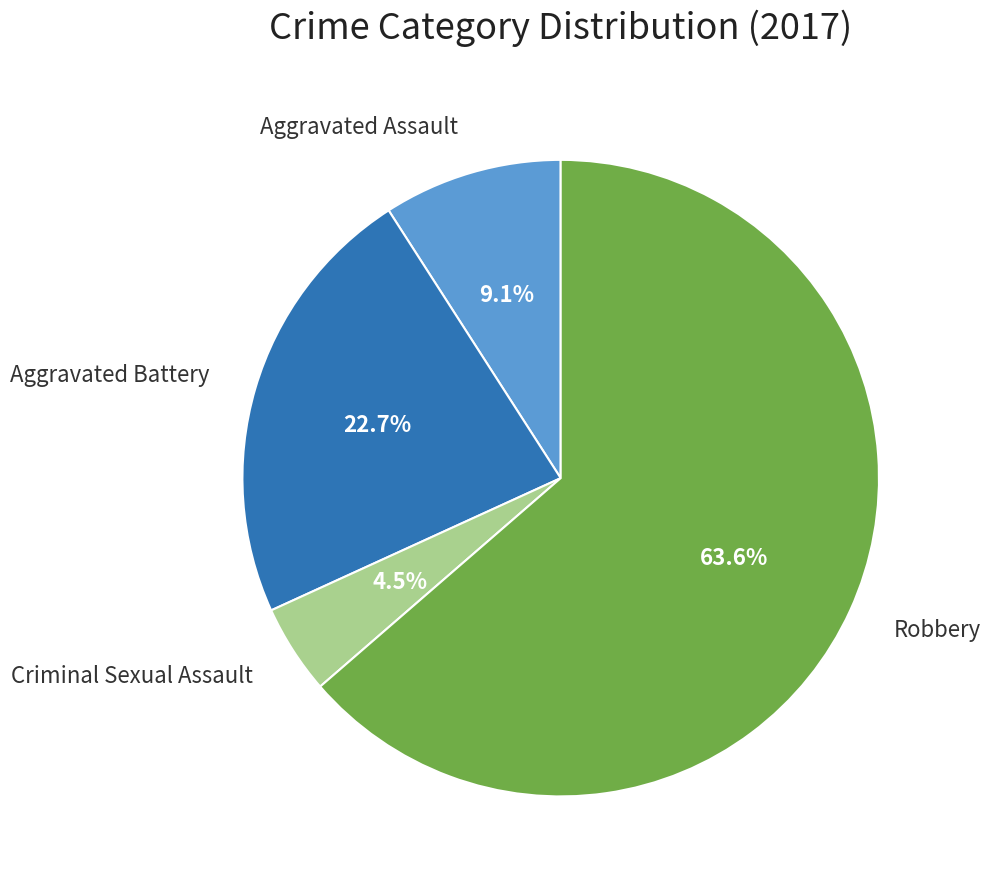

Is there a majority slice in this chart?

Yes